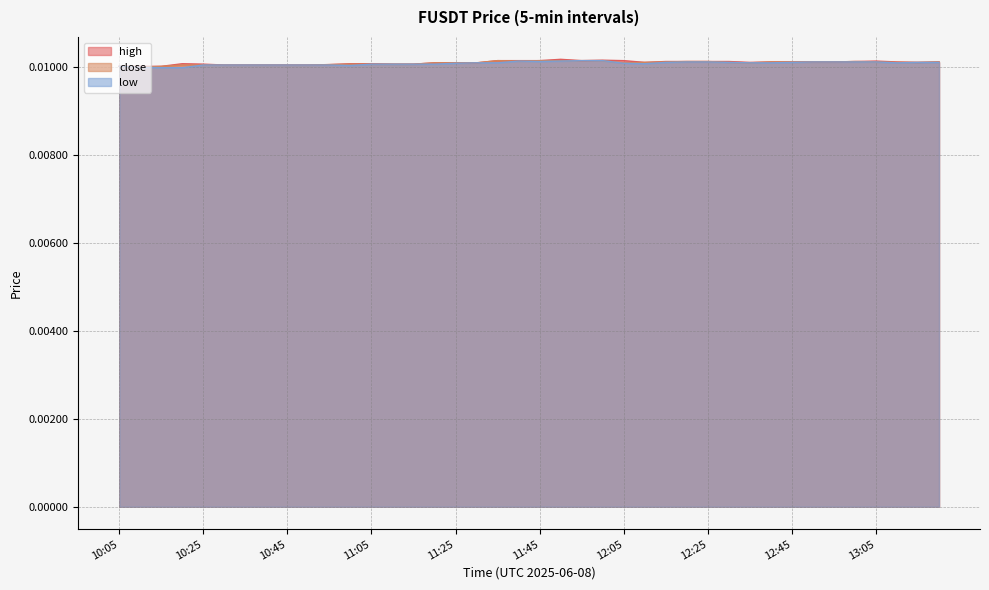

At which label does high reach its peak?

11:50